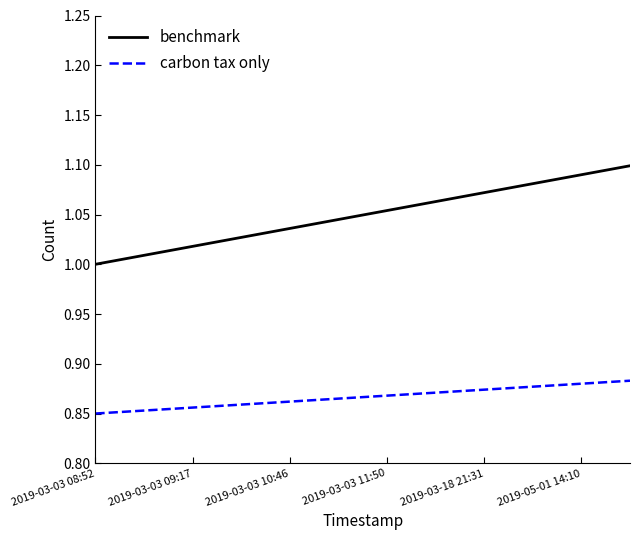

Rank the series by their maximum value, from lowest to highest.

carbon tax only, benchmark